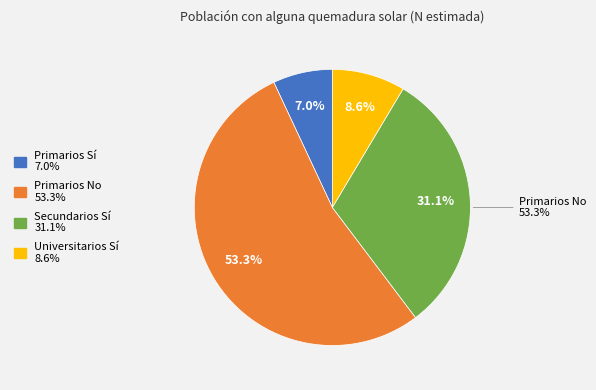

Which category accounts for the majority?

Primarios No